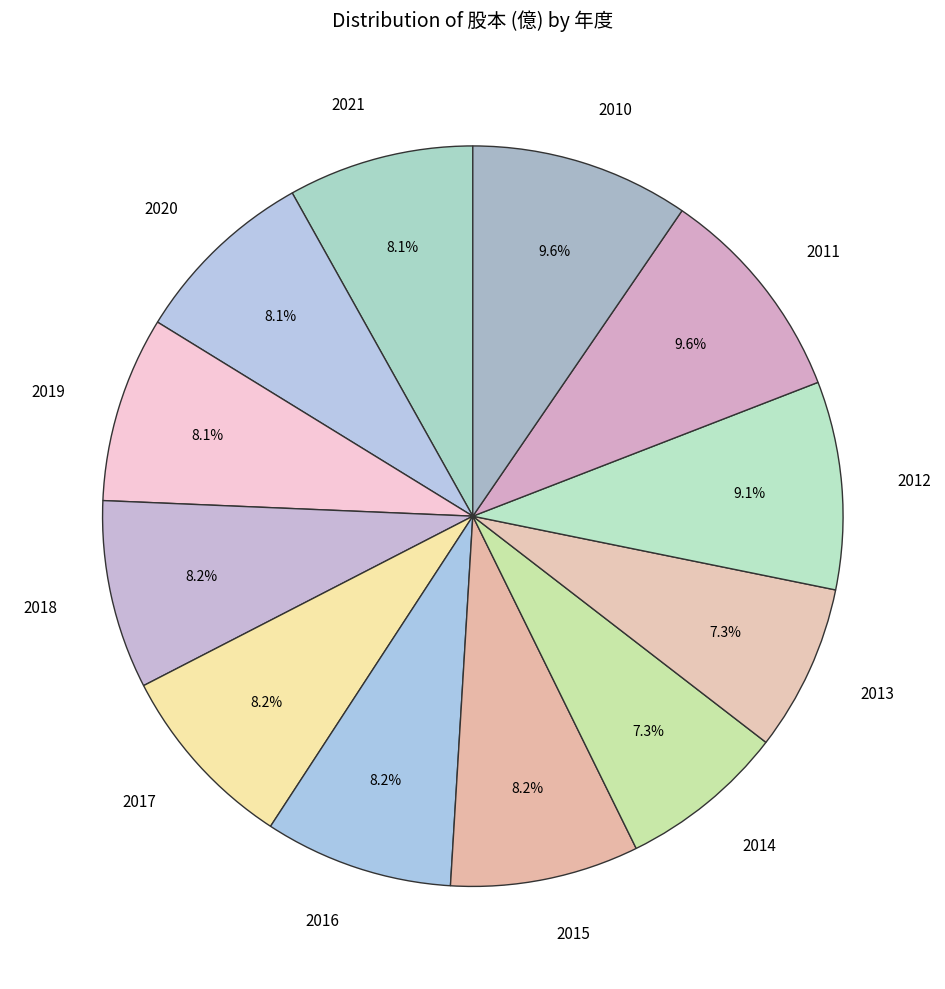

What percentage do 2013 and 2021 together represent?

15.4%